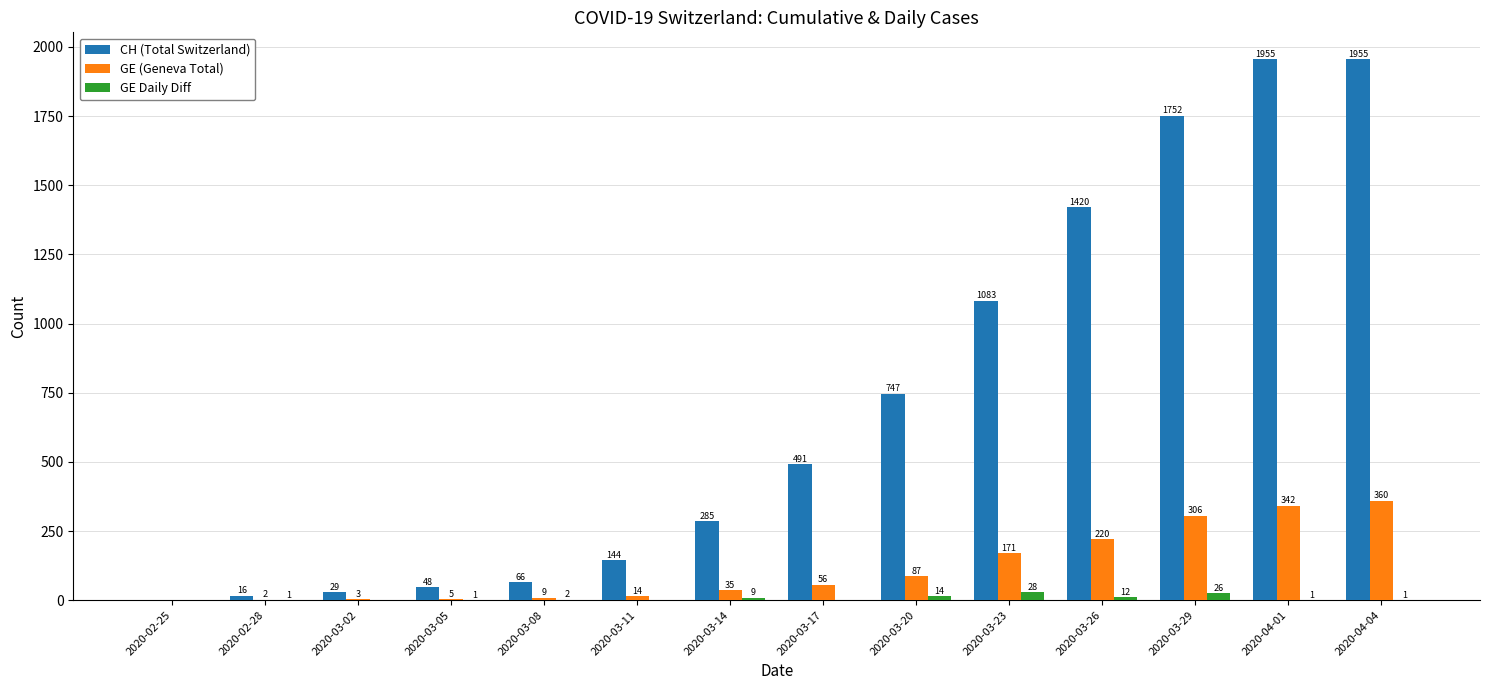

What is the maximum value shown in the chart?

1955